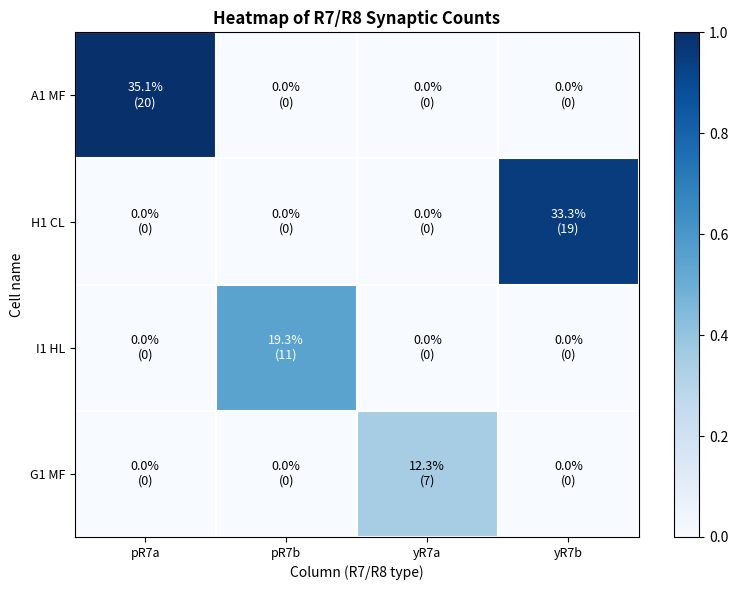

Between pR7a and yR7a, which is larger?

pR7a